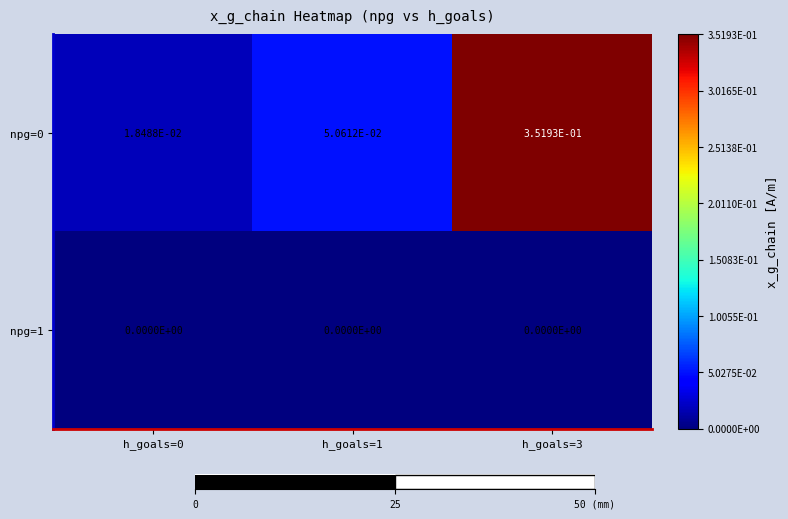

Reading right to left, what are all the values shown in this chart?

npg=0: h_goals=3=0.4	h_goals=1=0.1	h_goals=0=0.0
npg=1: h_goals=3=0.0	h_goals=1=0.0	h_goals=0=0.0